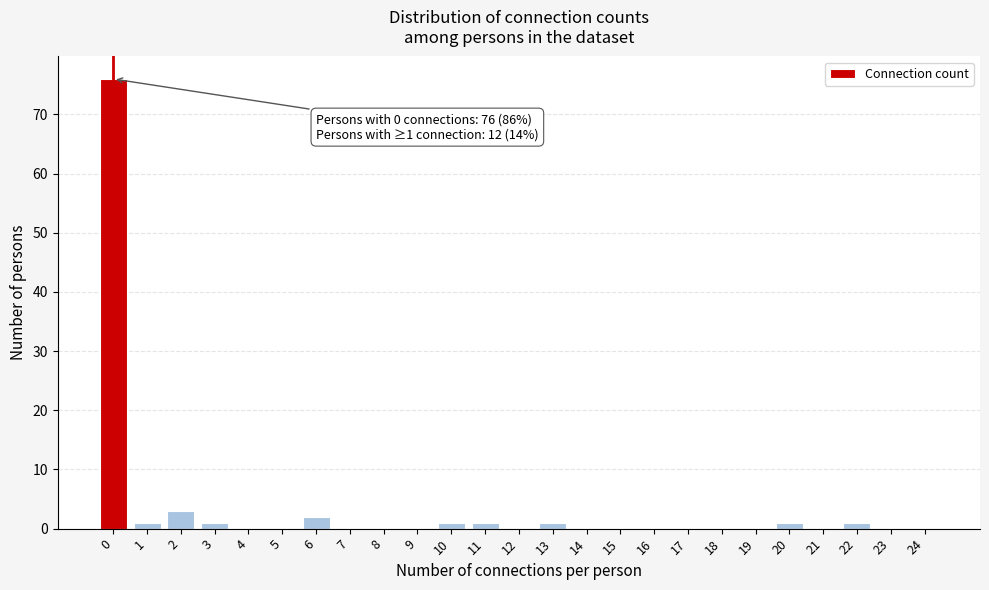

Reading right to left, extract all data points from this chart.

24=0	23=0	22=1	21=0	20=1	19=0	18=0	17=0	16=0	15=0	14=0	13=1	12=0	11=1	10=1	9=0	8=0	7=0	6=2	5=0	4=0	3=1	2=3	1=1	0=76